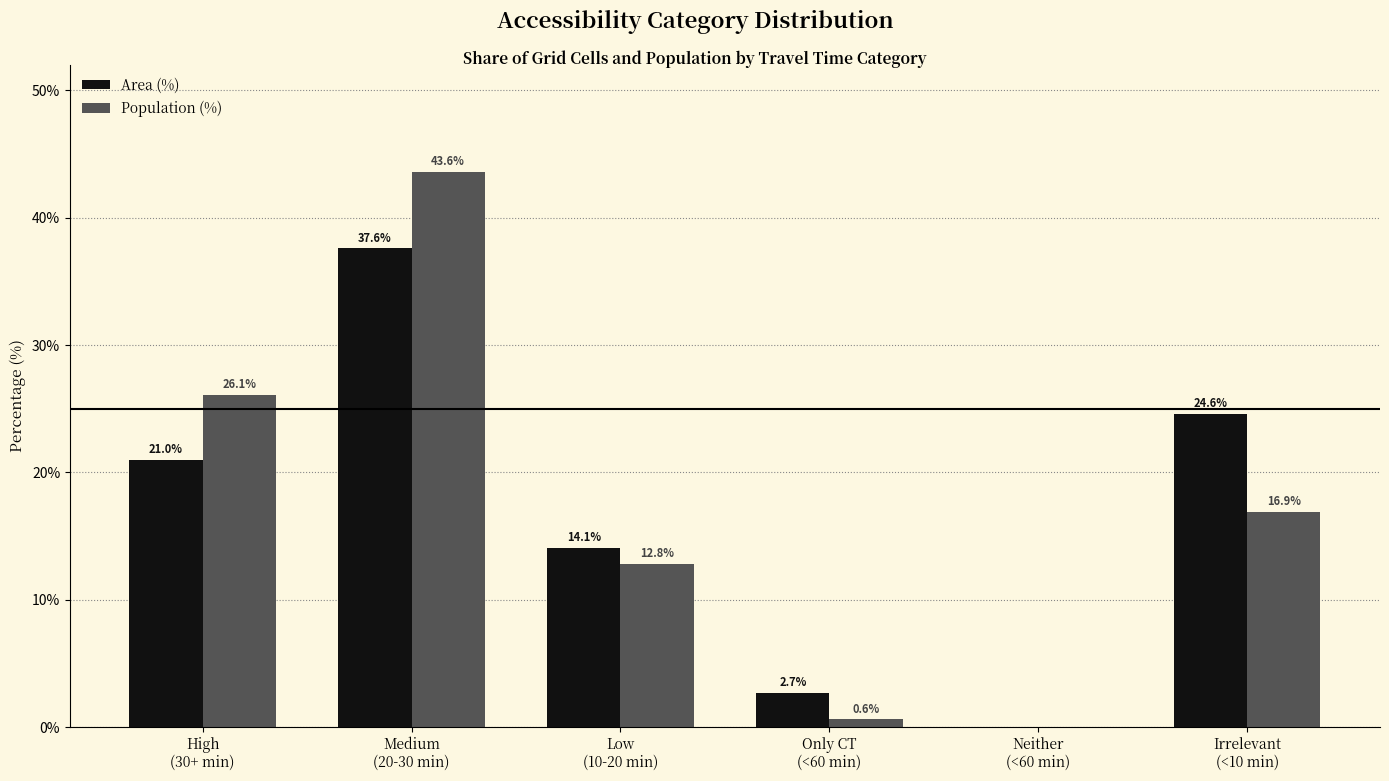

What is the average value of the Population (%) series?

16.7